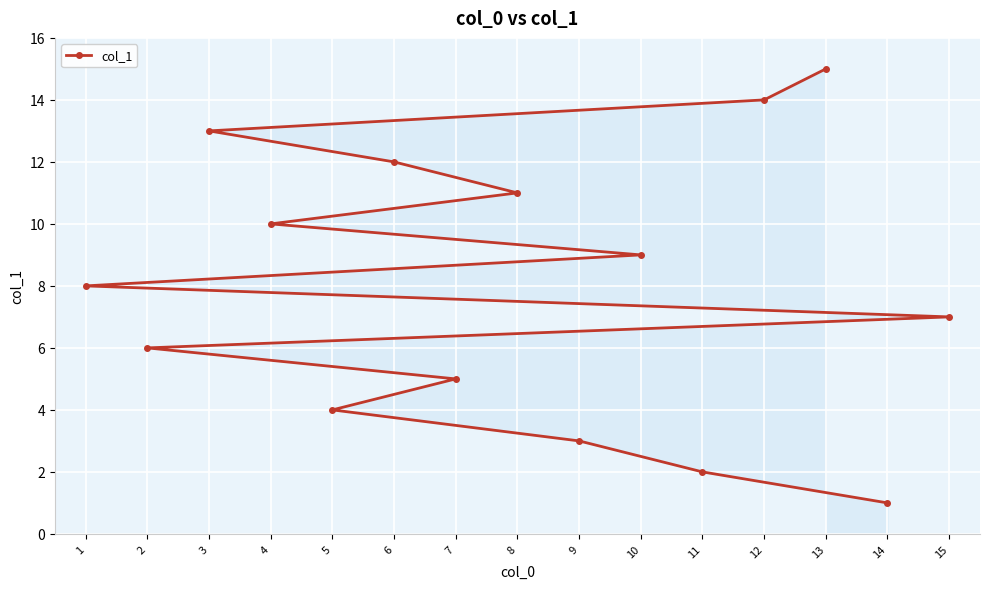

Rank the categories by value from lowest to highest.

14, 11, 9, 5, 7, 2, 15, 1, 10, 4, 8, 6, 3, 12, 13